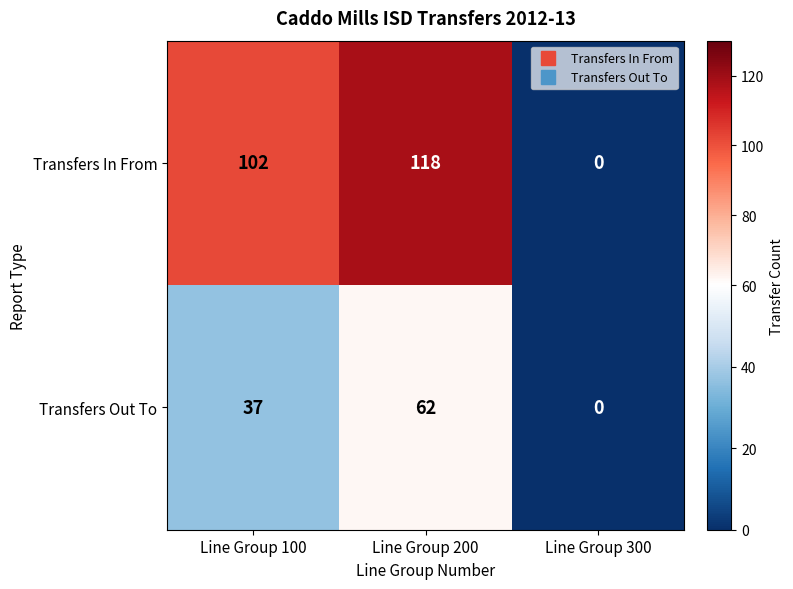

What value does the Transfers Out To series have at Line Group 200, to the nearest 10?

60